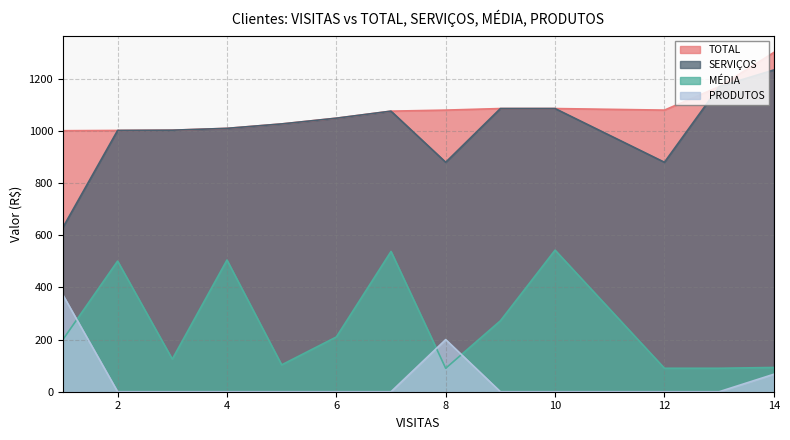

True or false: MÉDIA has a value of 290 at 1.

False